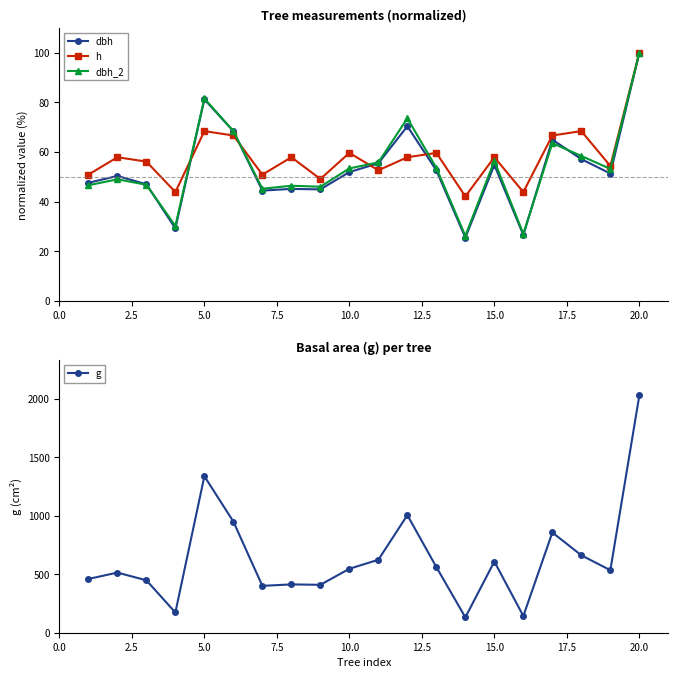

How many categories are shown in the chart?

20